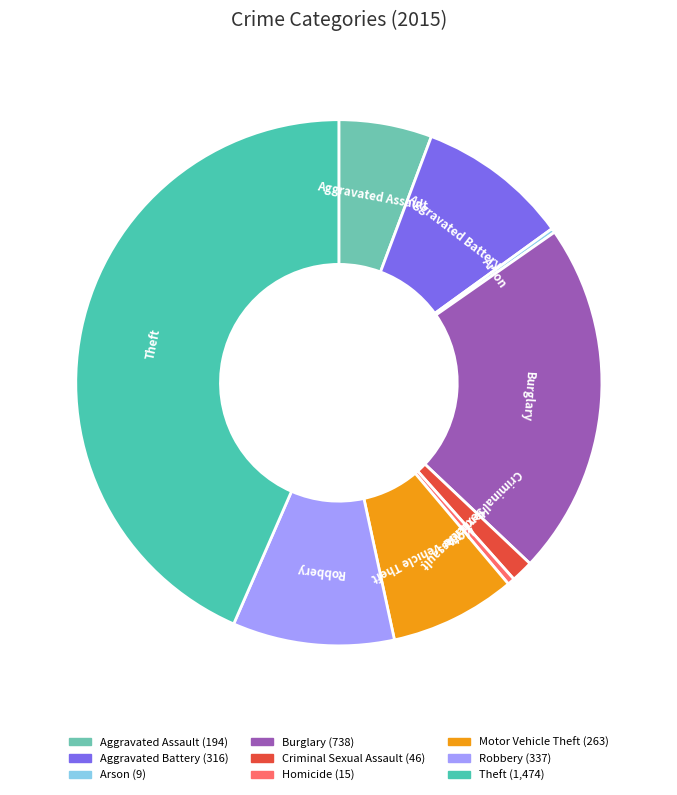

Which category has the biggest portion of the pie?

Theft